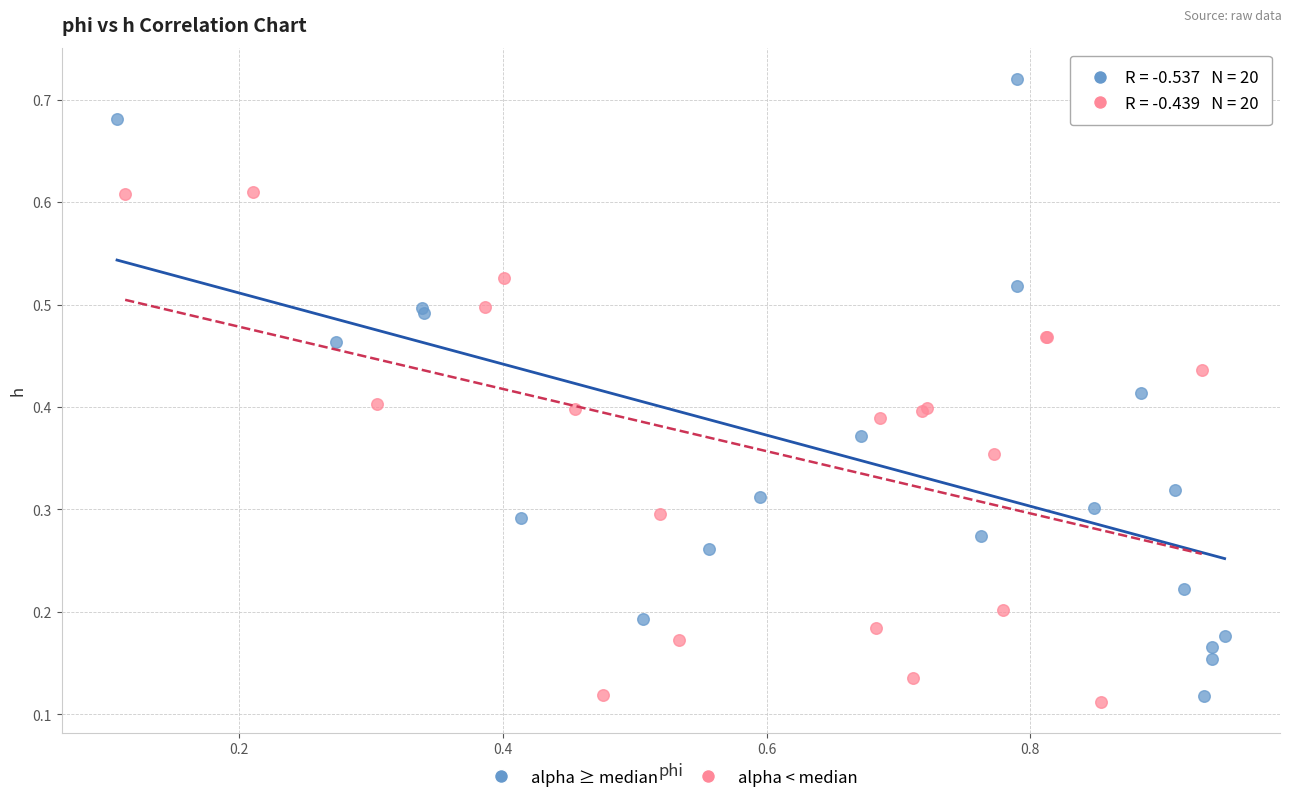

Which series has the largest Y range (max minus min)?

alpha ≥ median